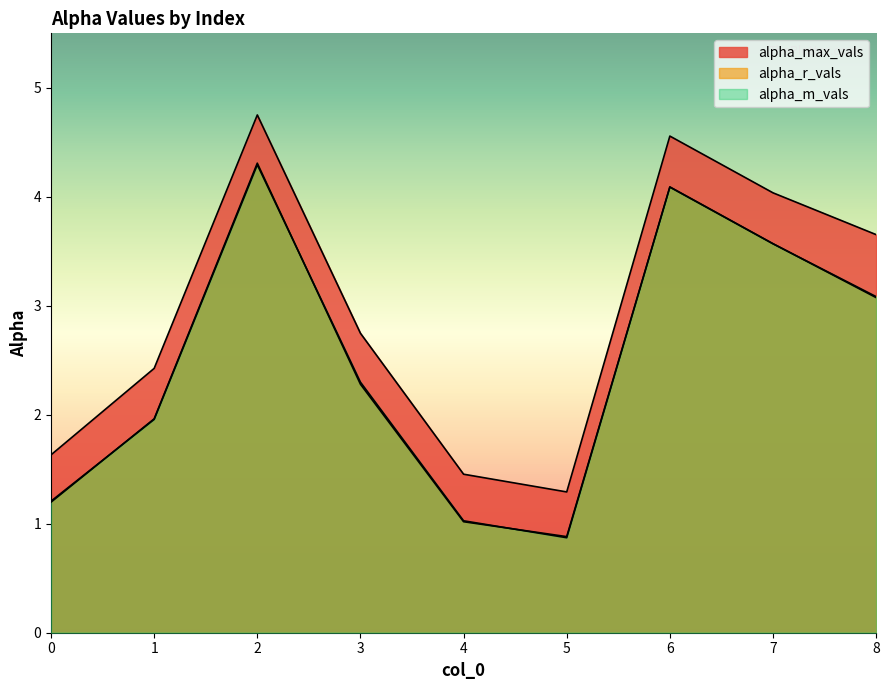

What is the maximum value shown in the chart?

4.8